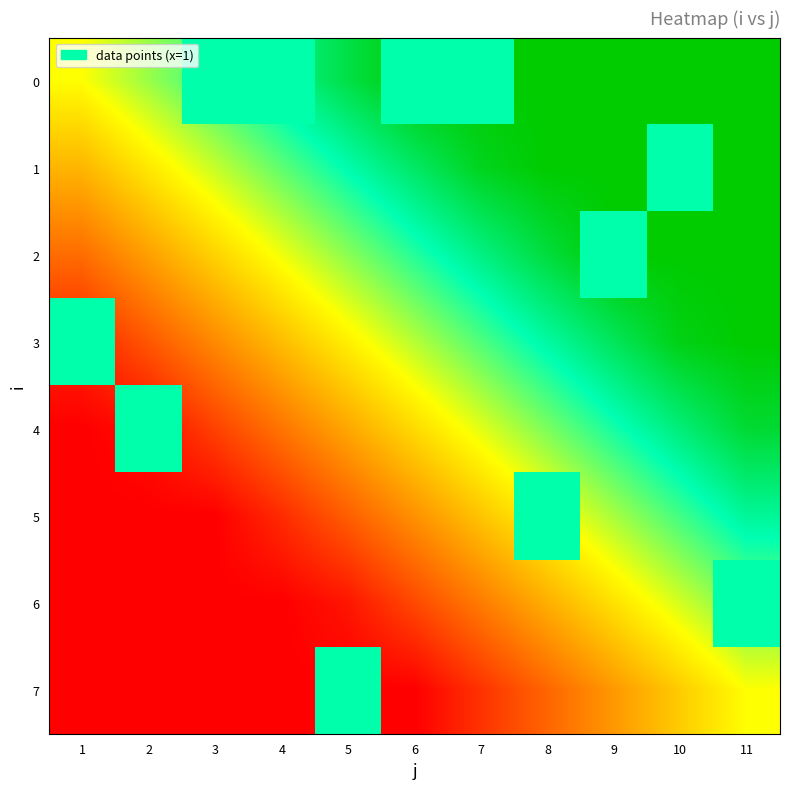

What is the difference between the highest and lowest values at 9?

1